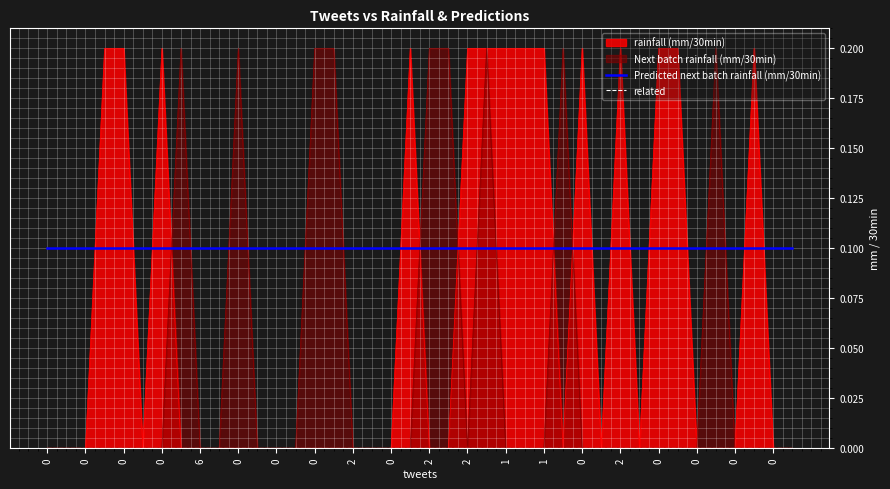

Rank the series at 0 from highest to lowest value.

Predicted next batch rainfall (mm/30min), related